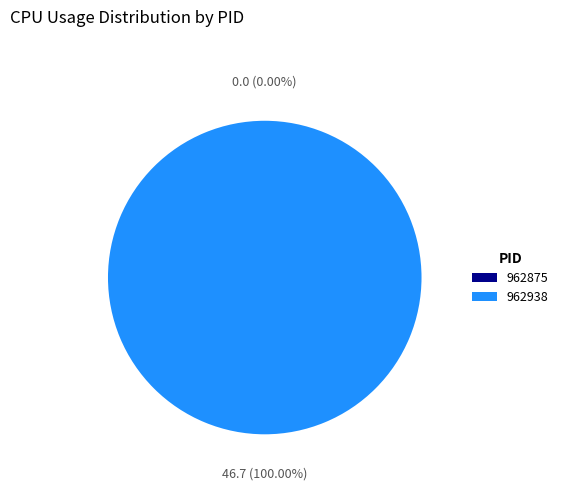

Count the number of slices in the pie.

2